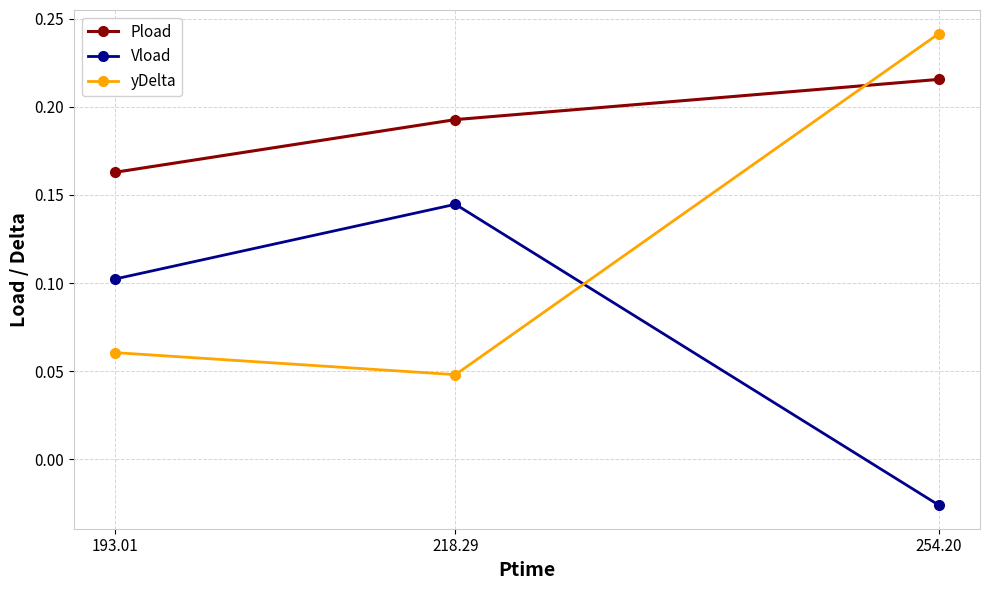

The value of Pload at 254.20 is 0.4. True or false?

False